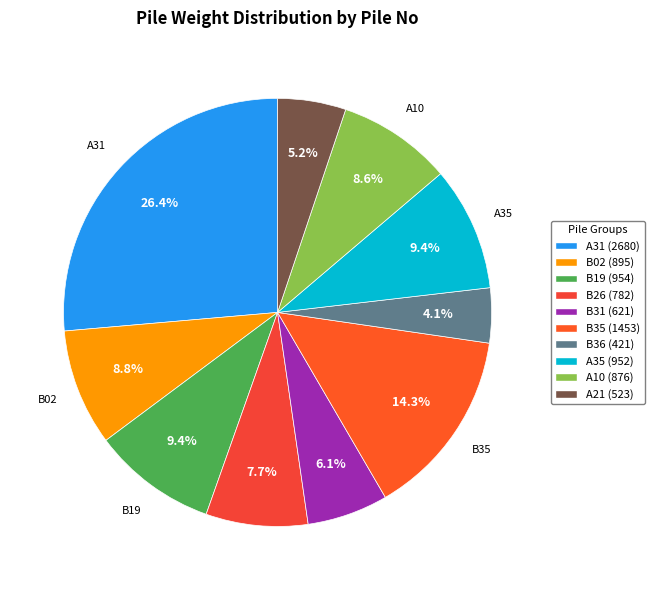

What is the smallest slice in the pie chart?

B36